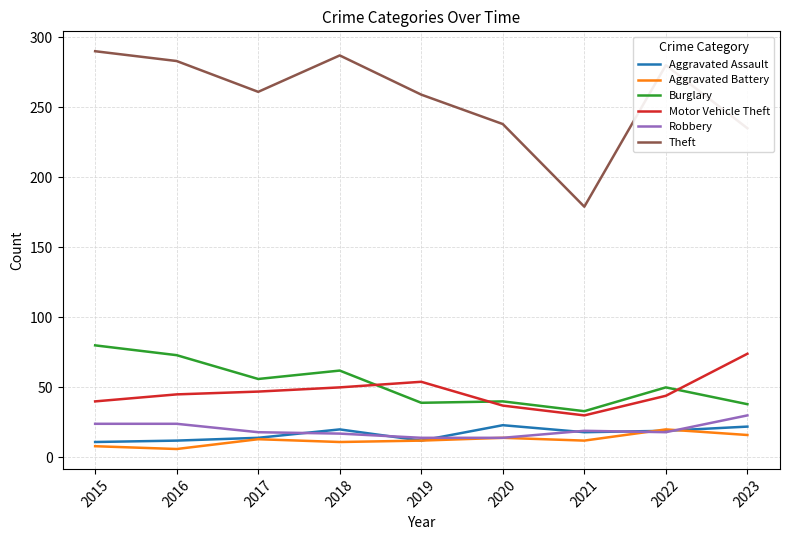

True or false: Motor Vehicle Theft and Burglary cross at least once.

True